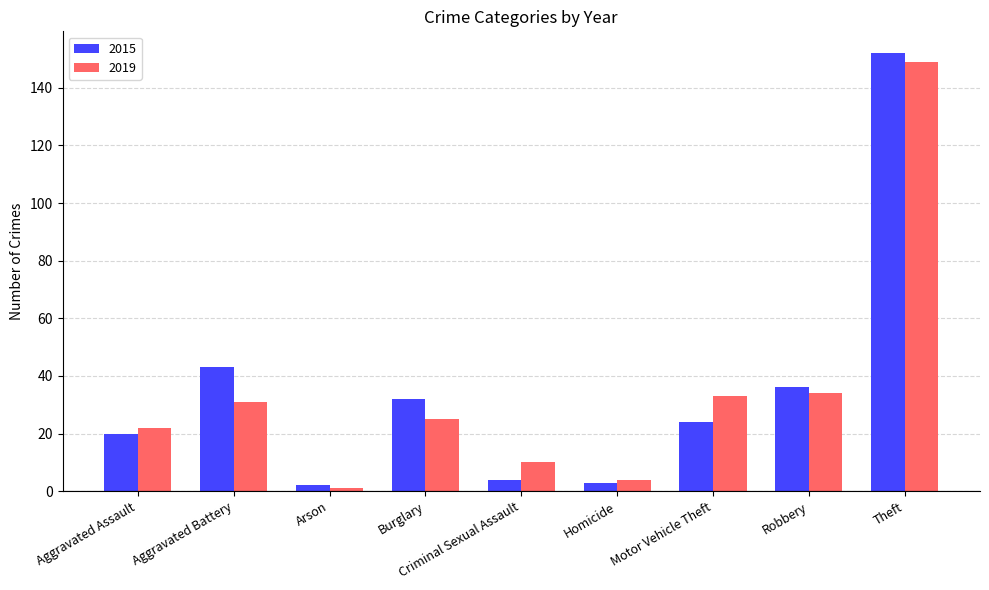

What is the spread (max minus min) of values at Aggravated Assault?

2